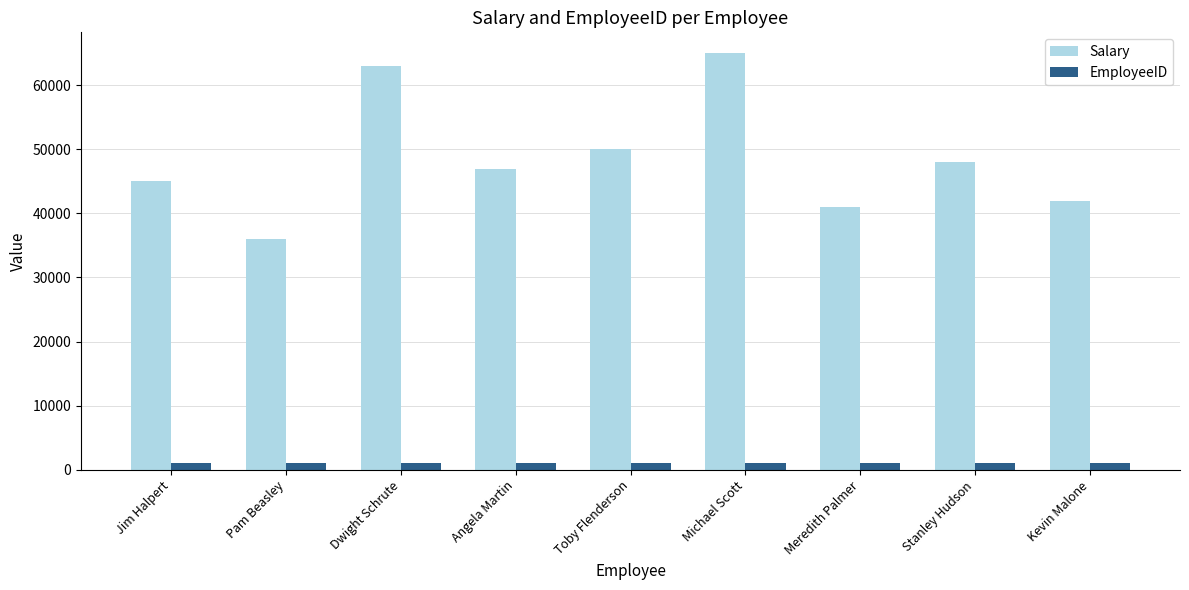

Where is Salary nearest to the value 50500?

Toby Flenderson